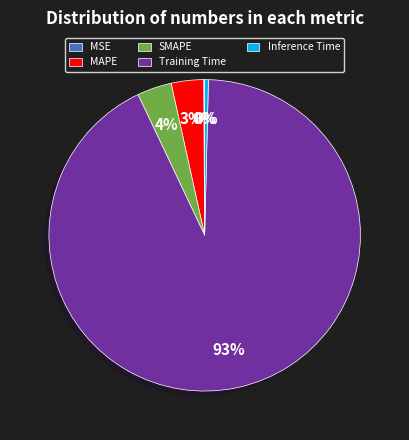

Is there any slice that represents more than half of the pie?

Yes